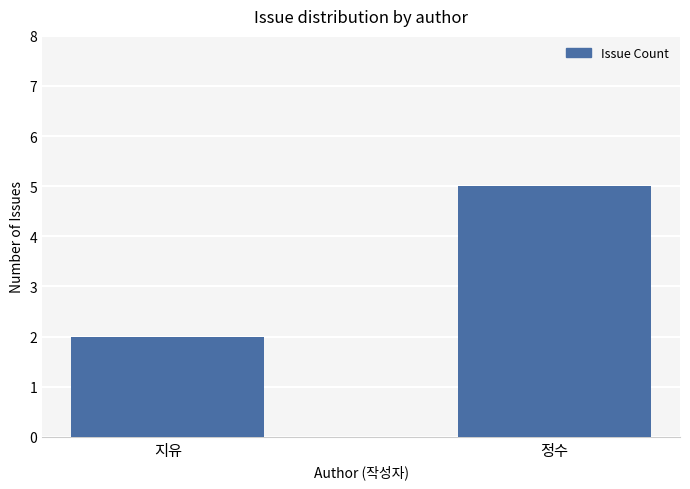

What is the sum of the values at 정수 and 지유?

7